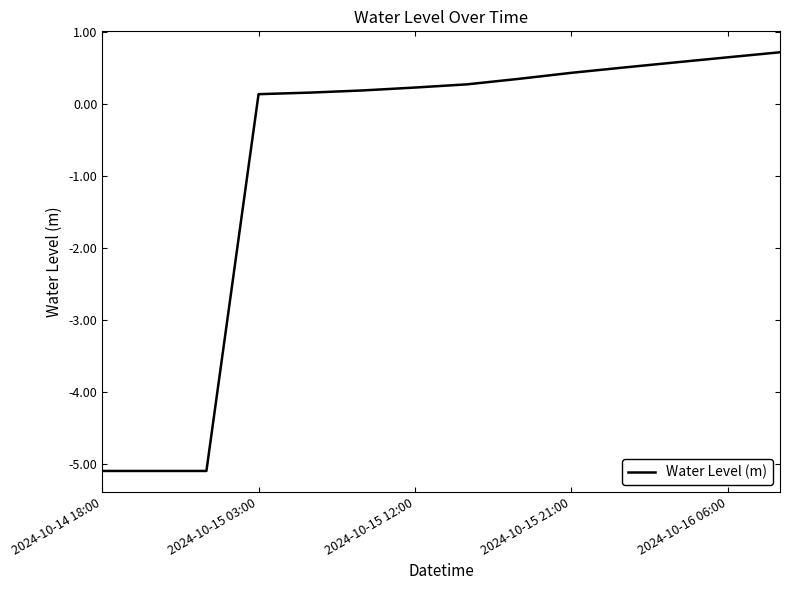

What is the difference between the maximum and minimum values?

5.8